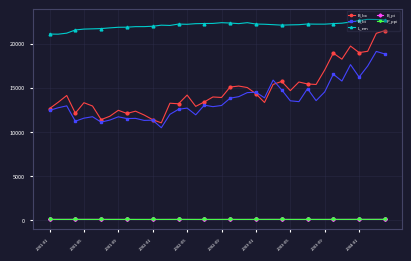

What is the sum of all L_em values?

883536.4